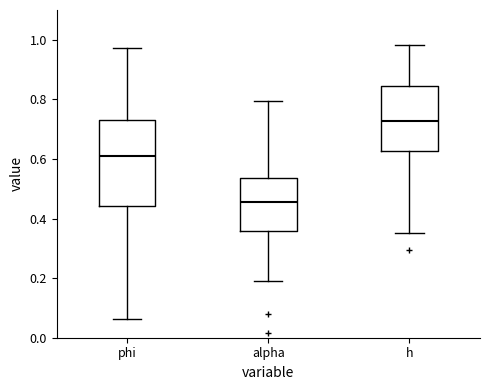

Where is the upper edge of the box for h on the y-axis? The values are not printed on the chart, so give them approximately, as read against the axis.

0.84